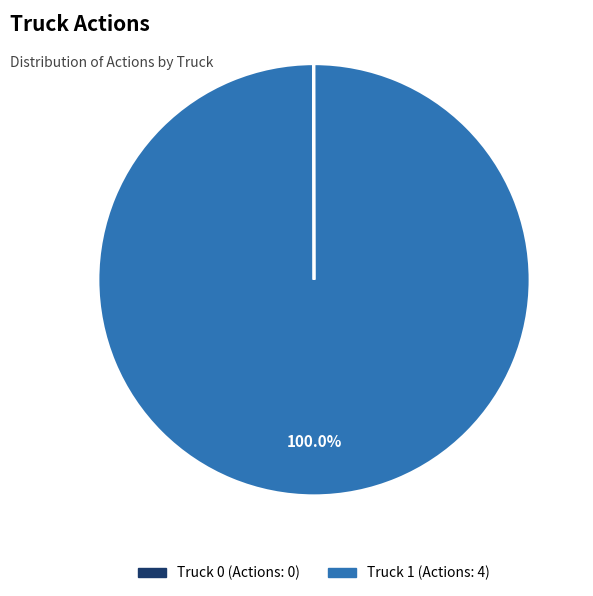

Which category has the biggest portion of the pie?

Truck 1